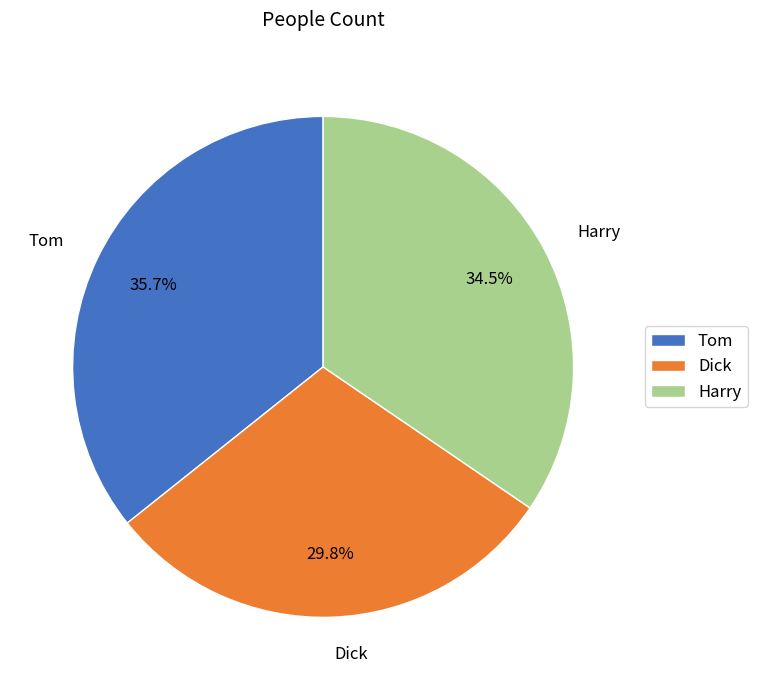

Is there any slice that represents more than half of the pie?

No